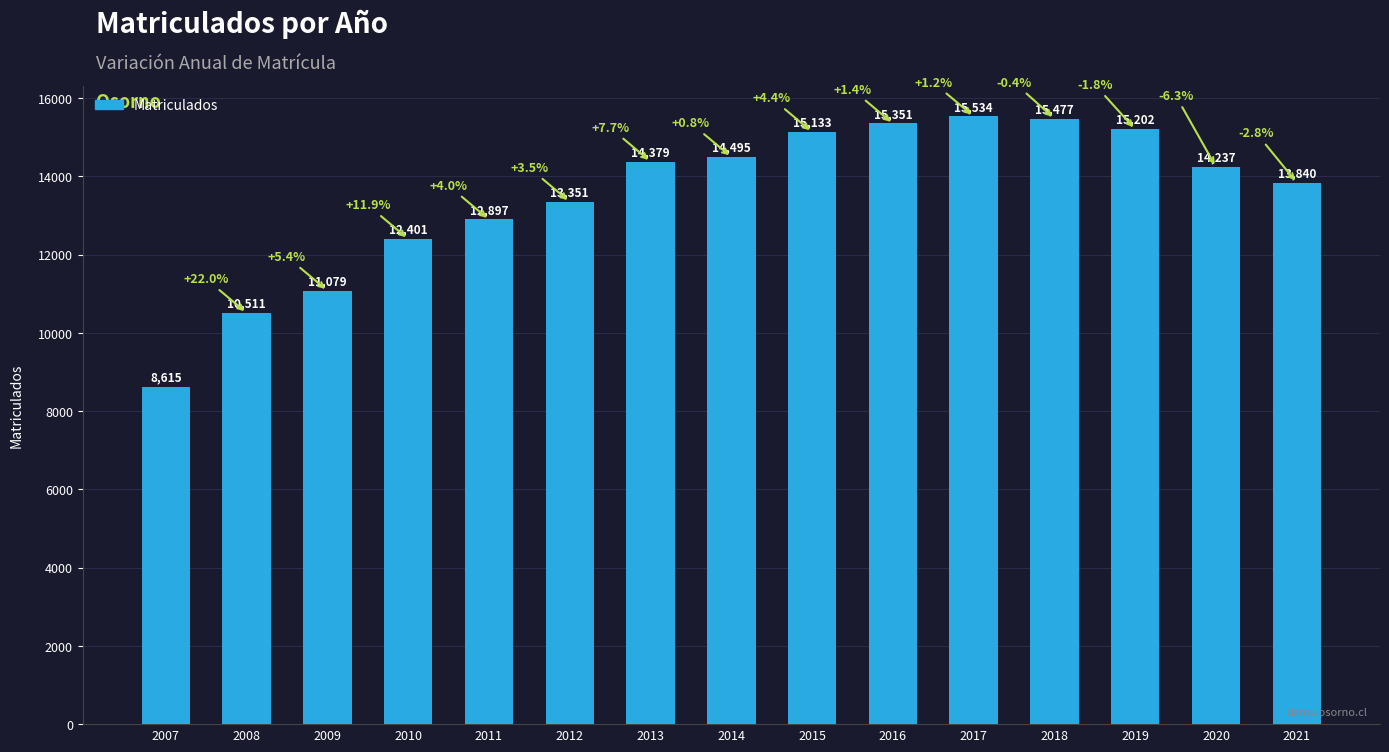

List the labels in order of value, smallest first.

2007, 2008, 2009, 2010, 2011, 2012, 2021, 2020, 2013, 2014, 2015, 2019, 2016, 2018, 2017